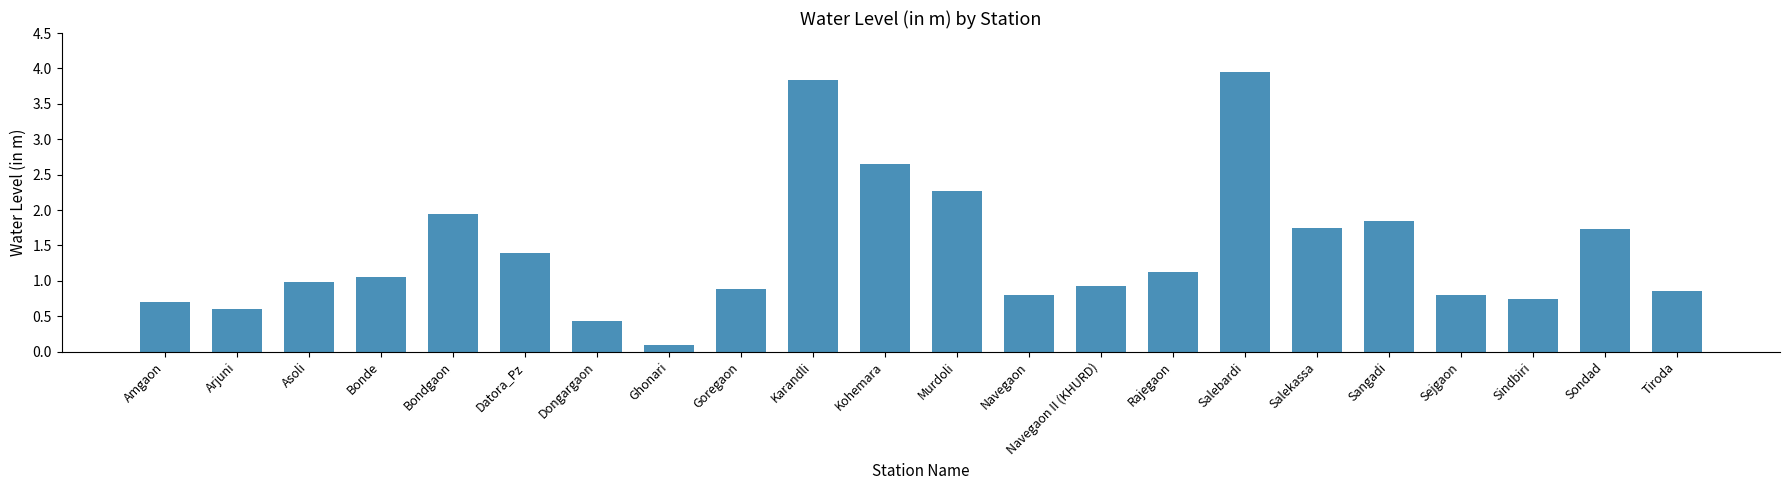

What is the label of the 9th bar from the left?

Goregaon